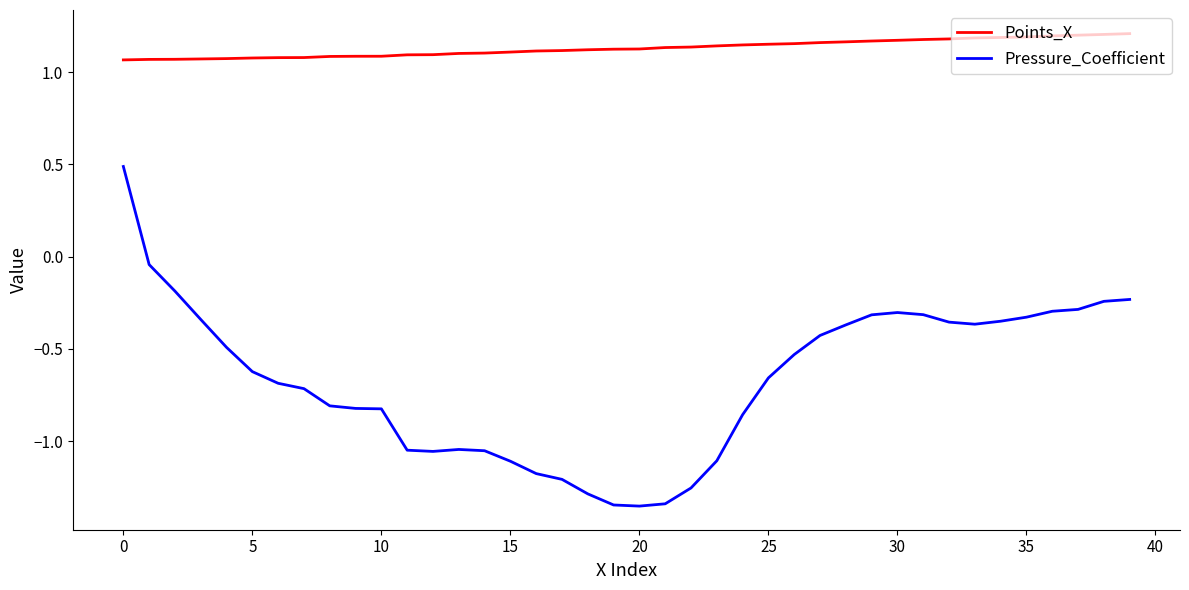

True or false: Points_X and Pressure_Coefficient cross at least once.

False